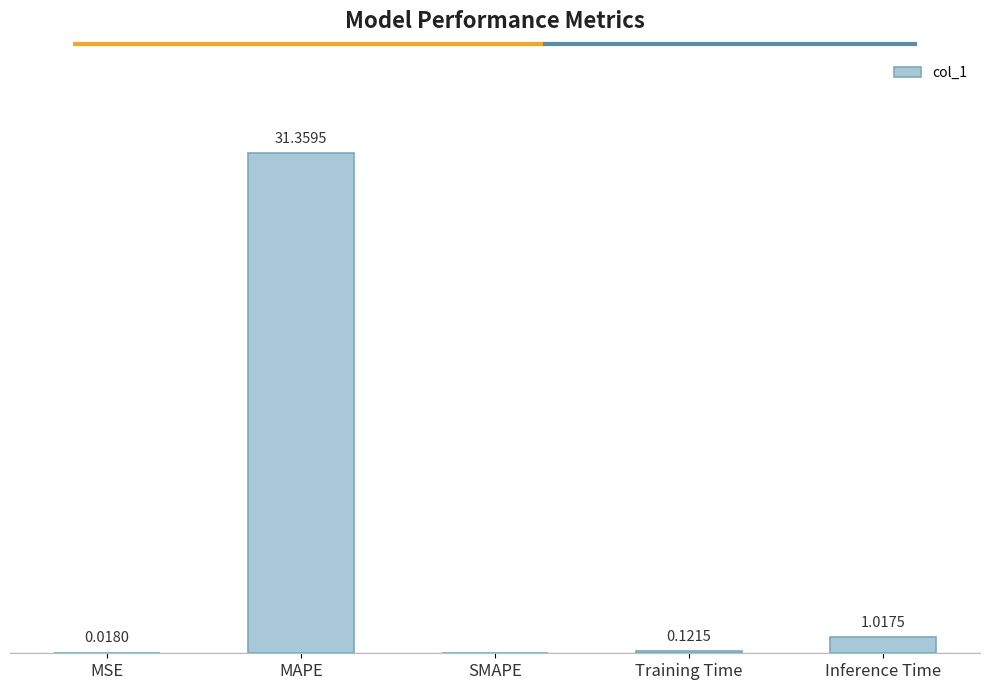

Where is the data nearest to the value 15?

Inference Time